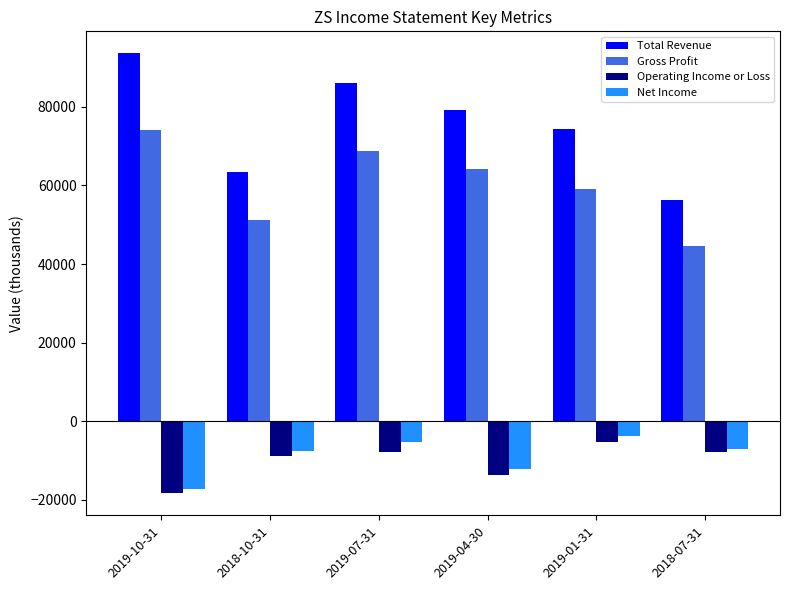

Which category has the highest value across all series?

2019-10-31